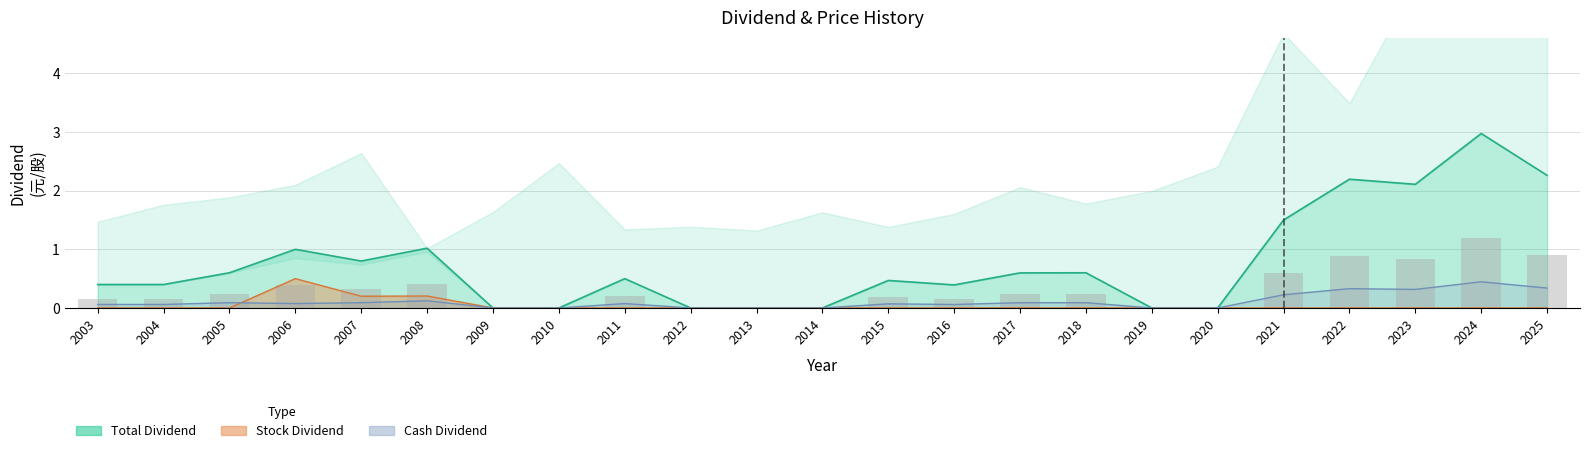

What is the sum of the Cash Dividend values at 2024 and 2004?

0.5